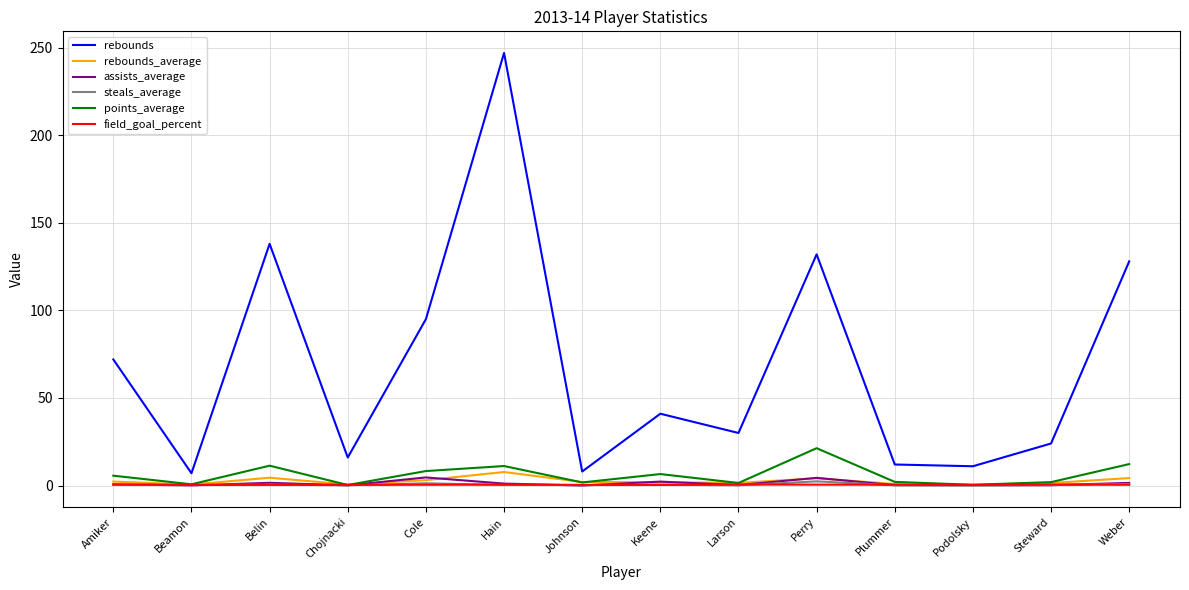

At which category does the chart reach its peak across all series?

Hain